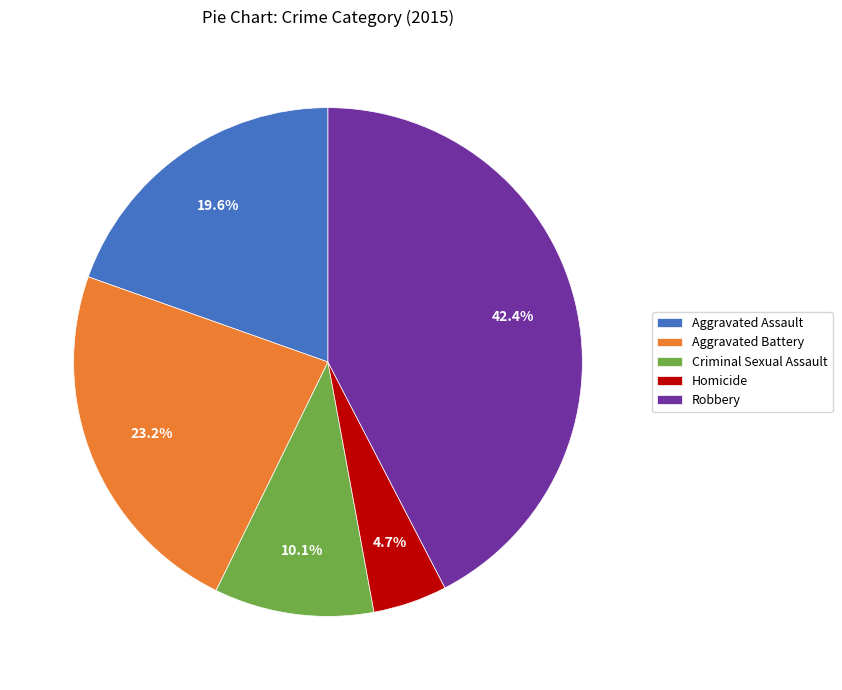

How many segments does this pie chart have?

5